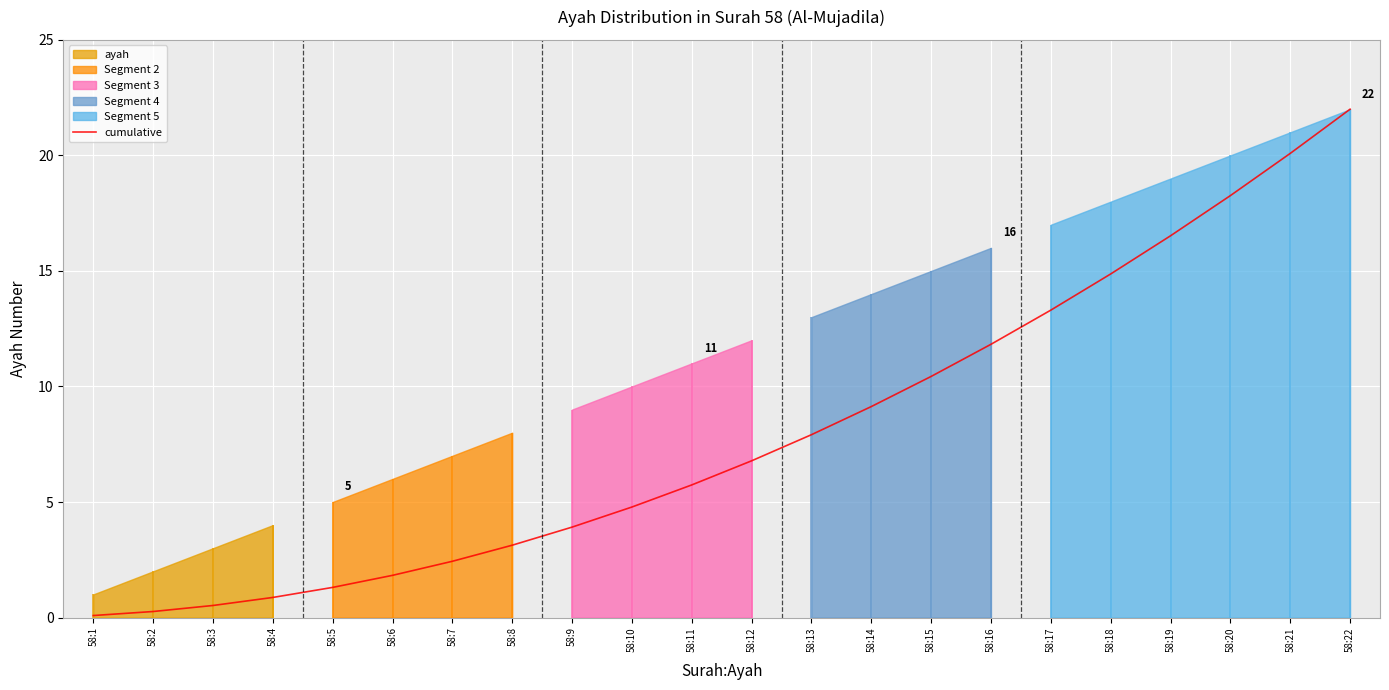

What is the minimum value shown in the chart?

0.1